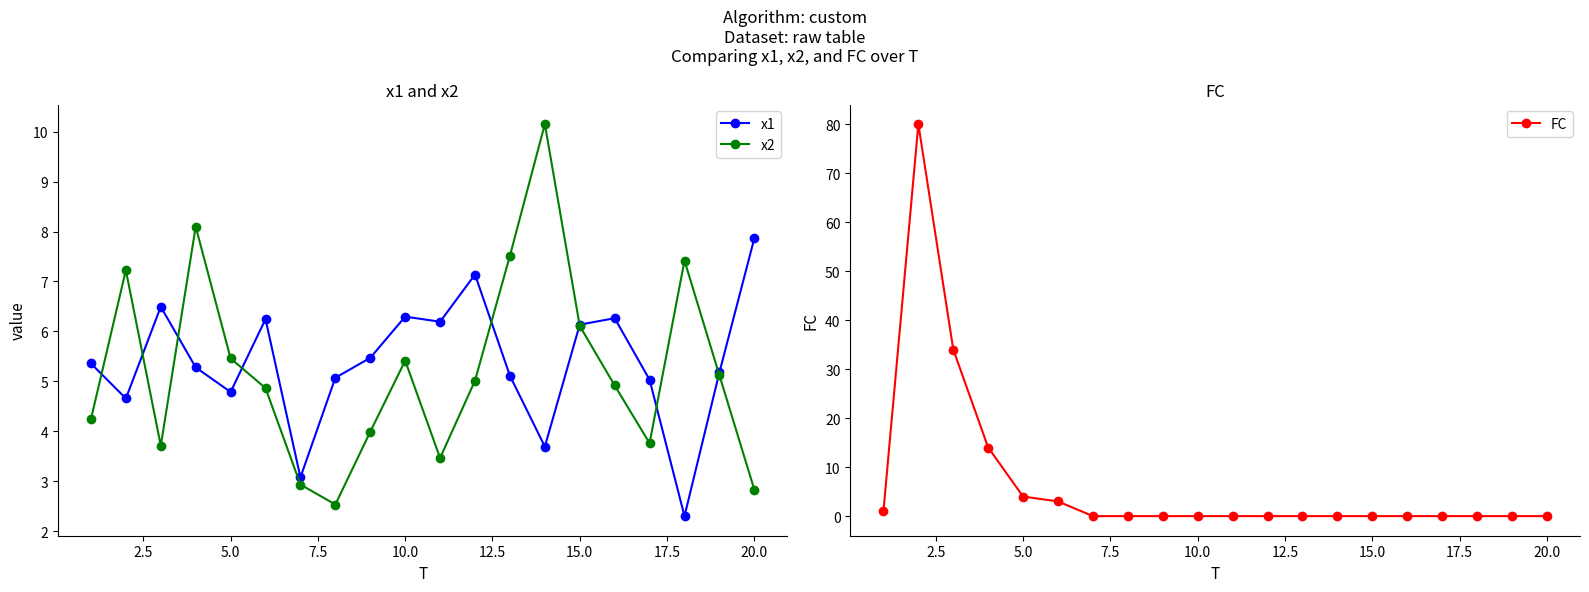

What are all the series names shown in the legend?

x1, x2, FC